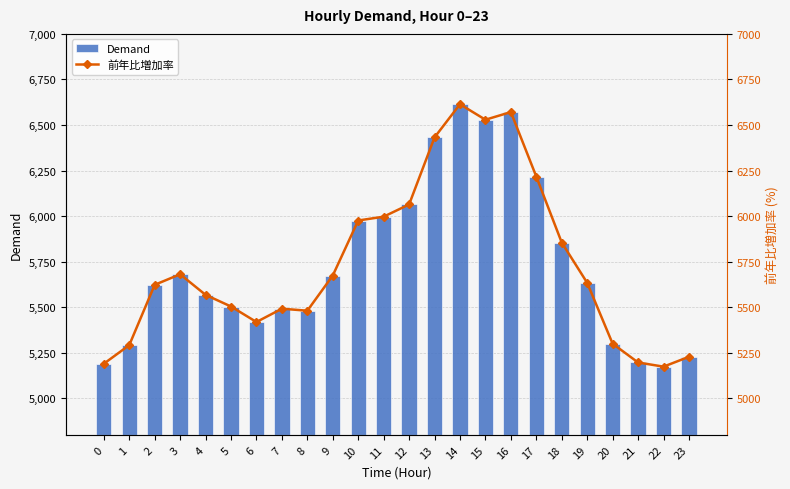

What is the difference between the maximum and second lowest values in the Demand series?

1424